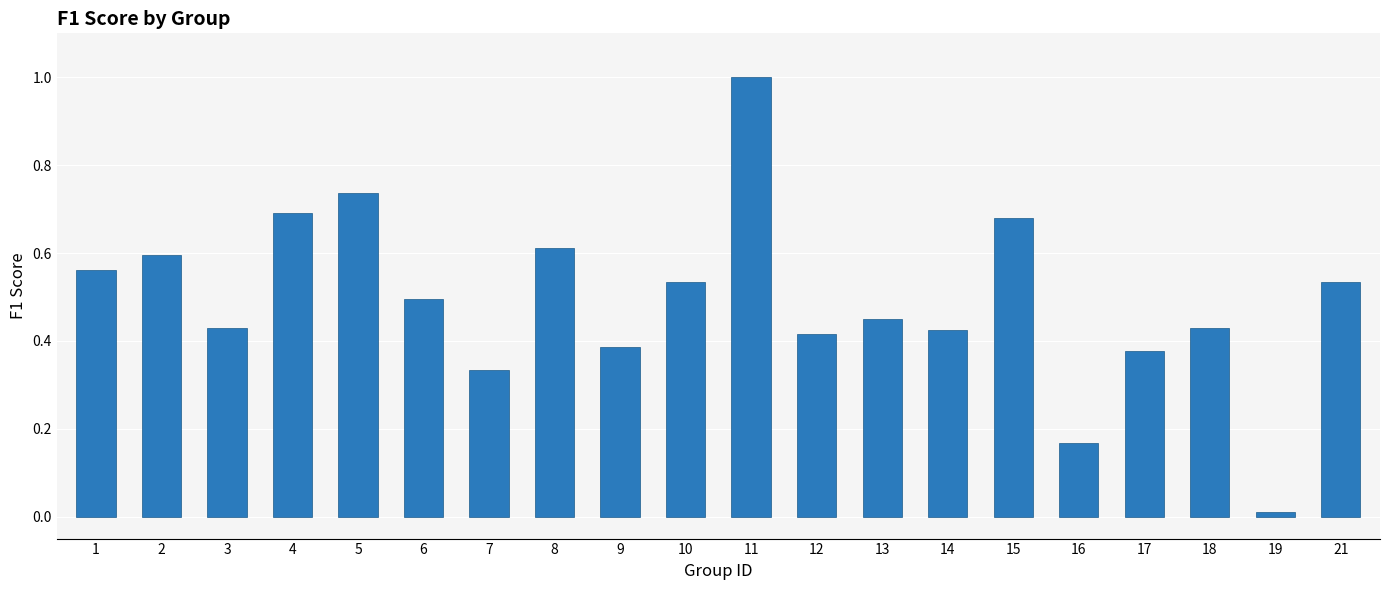

The chart shows a value of 0.7 at 15. True or false?

True